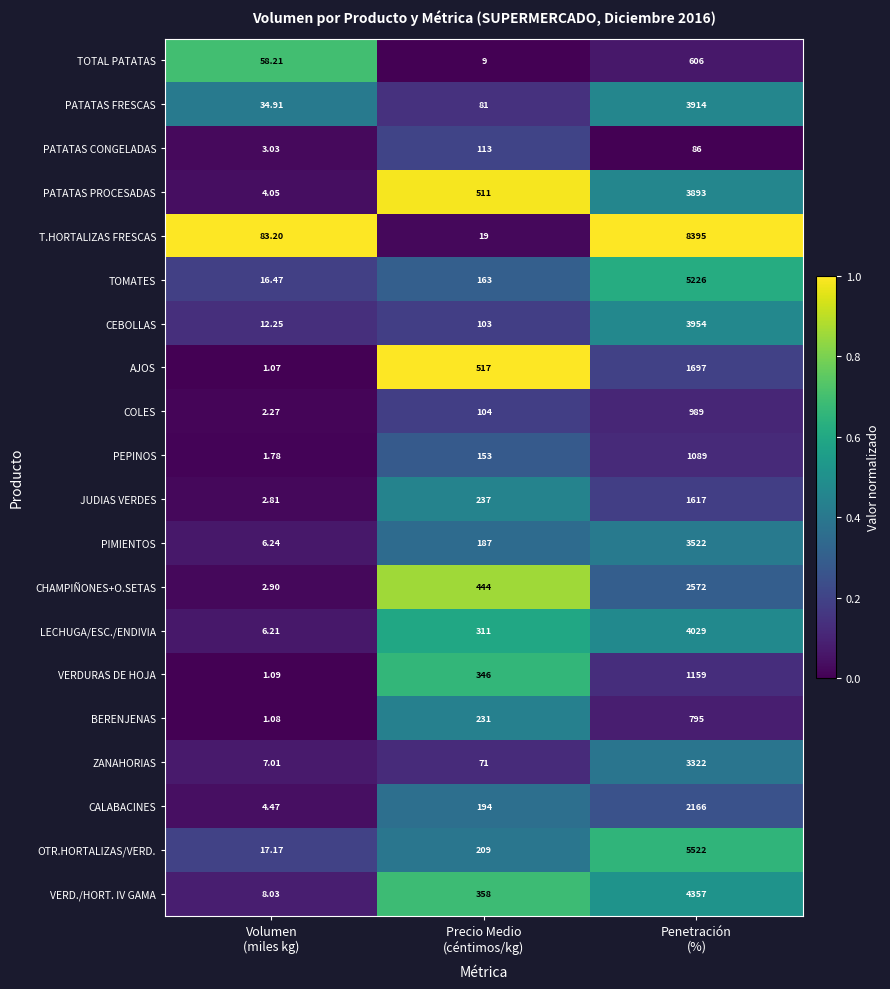

Rank the series by their maximum value, from lowest to highest.

PATATAS CONGELADAS, TOTAL PATATAS, BERENJENAS, COLES, PEPINOS, VERDURAS DE HOJA, JUDIAS VERDES, AJOS, CALABACINES, CHAMPIÑONES+O.SETAS, ZANAHORIAS, PIMIENTOS, PATATAS PROCESADAS, PATATAS FRESCAS, CEBOLLAS, LECHUGA/ESC./ENDIVIA, VERD./HORT. IV GAMA, TOMATES, OTR.HORTALIZAS/VERD., T.HORTALIZAS FRESCAS